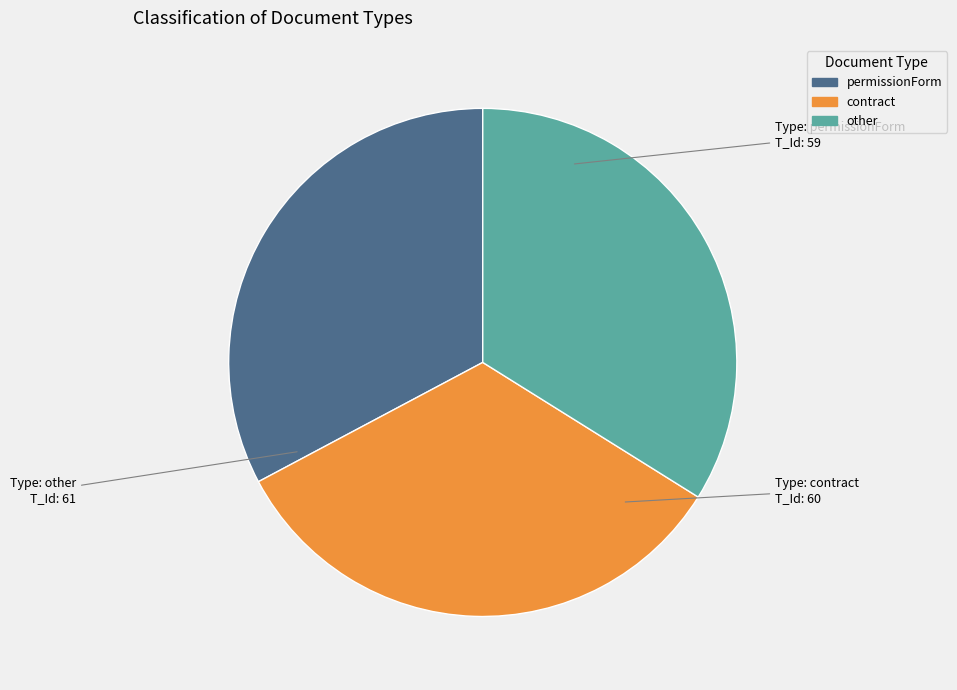

Is contract the majority of the pie?

No